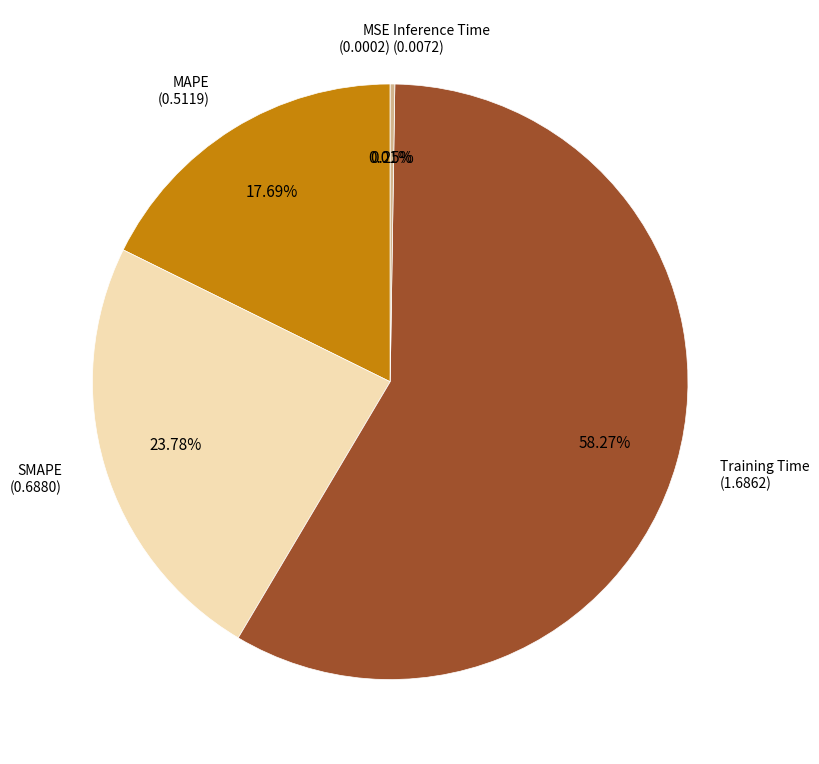

How many segments does this pie chart have?

5